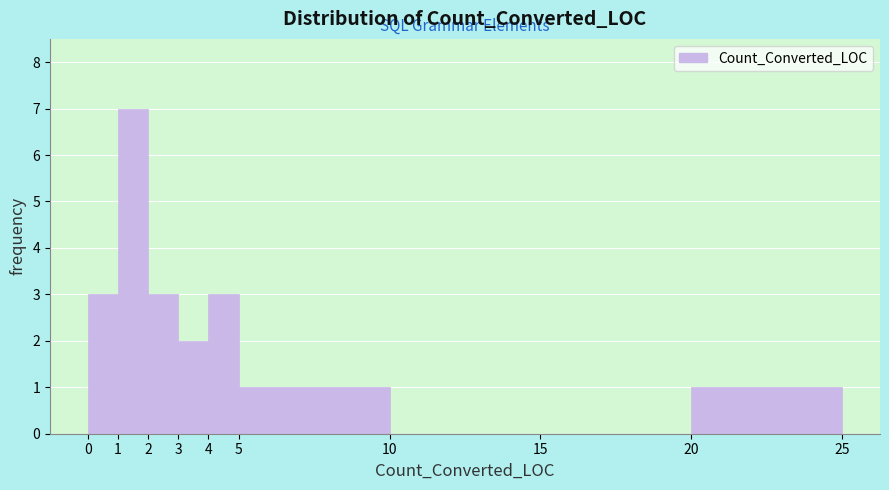

Reading left to right, list every bar in this chart as the range it spans on the x-axis followed by its height. The values are not printed on the chart, so give them approximately, as read against the axis.

0 to 1: 3
1 to 2: 7
2 to 3: 3
3 to 4: 2
4 to 5: 3
5 to 10: 1
10 to 15: 0
15 to 20: 0
20 to 25: 1